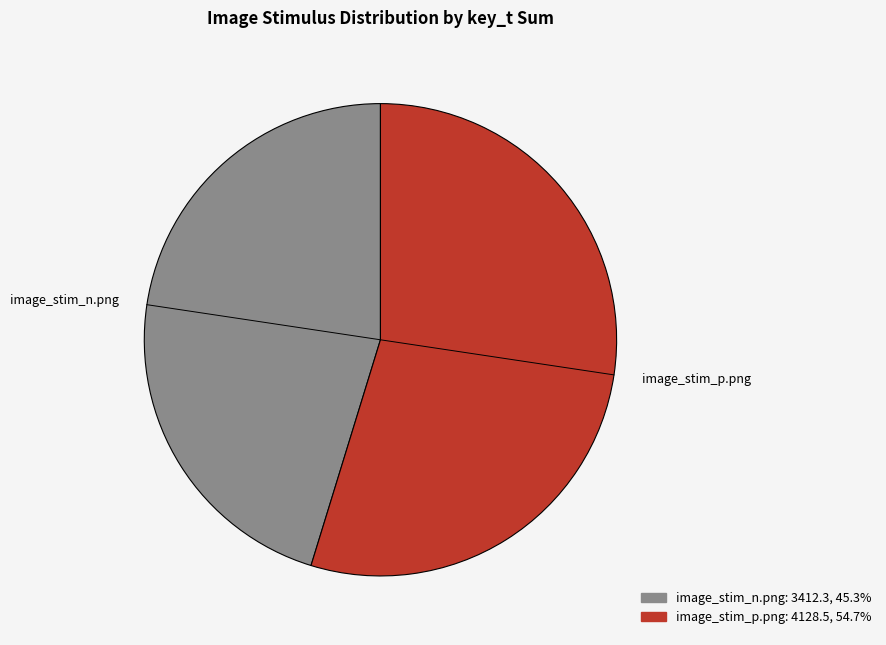

Which category accounts for the majority?

image_stim_p.png